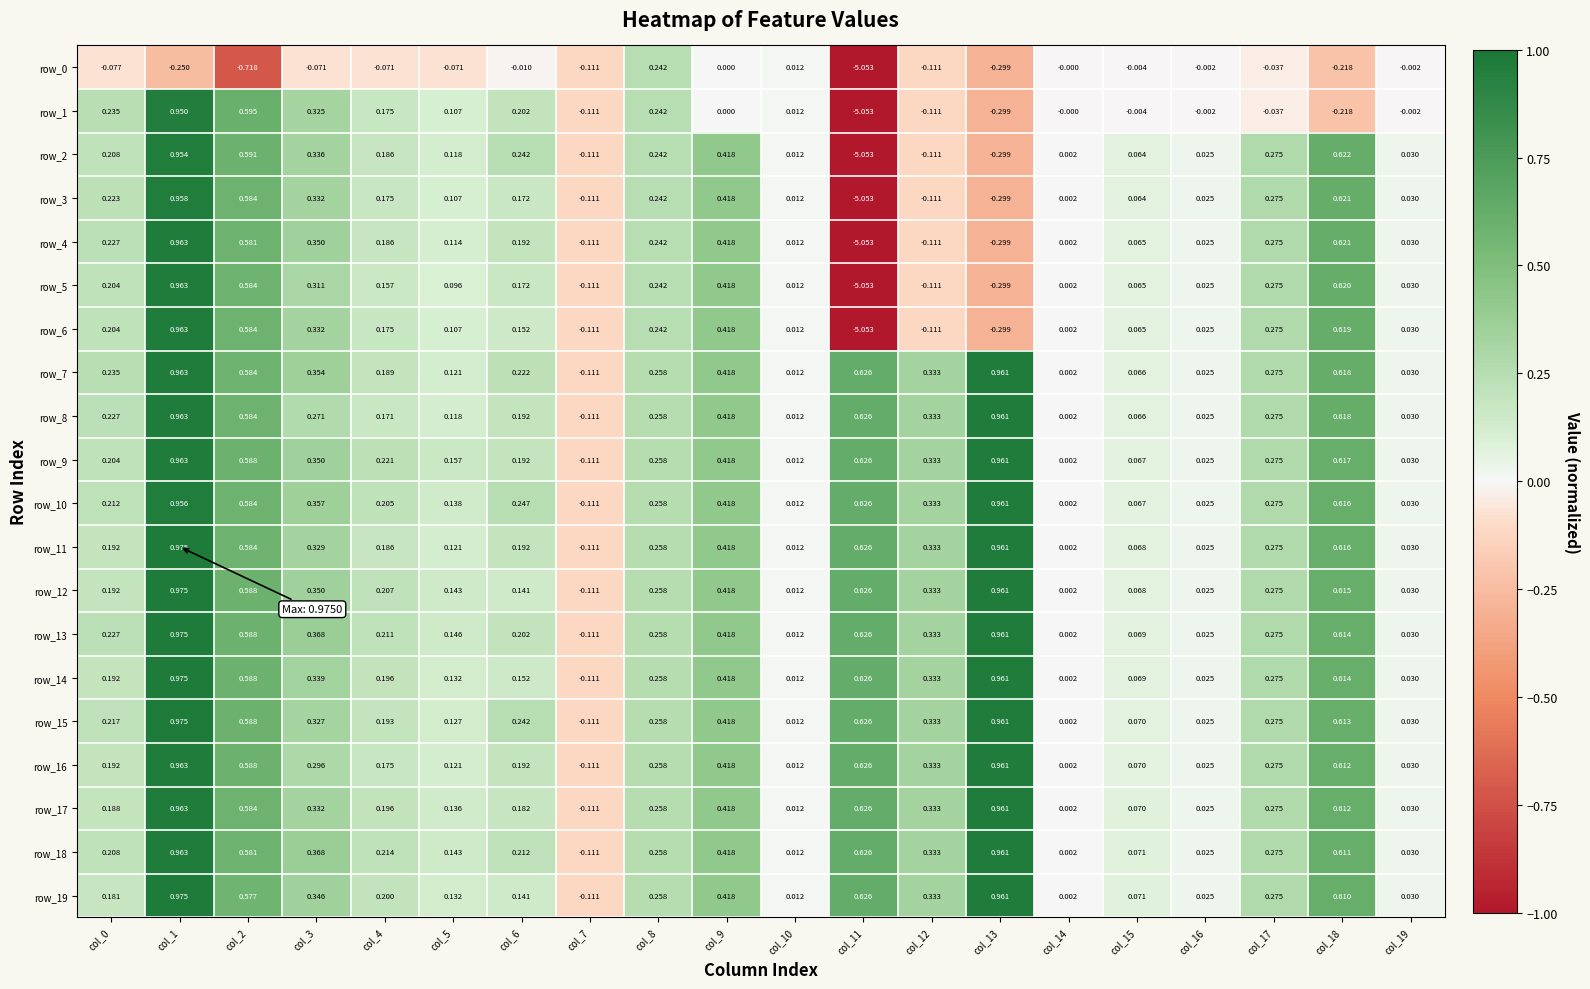

Is the value of row_15 at col_4 greater than the value of row_19 at col_4?

No